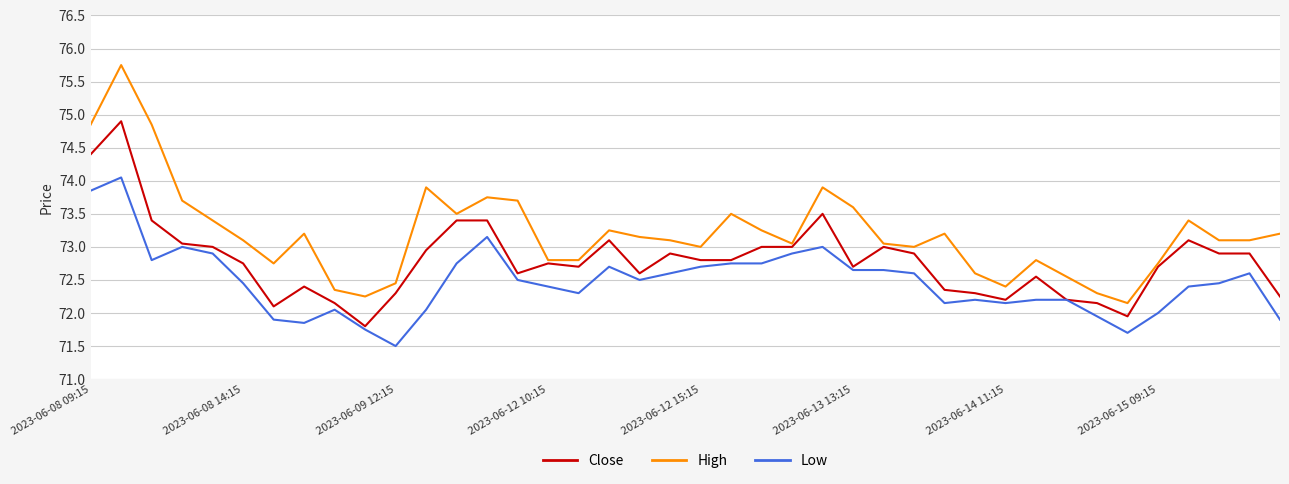

Which series has the largest range (max minus min)?

High